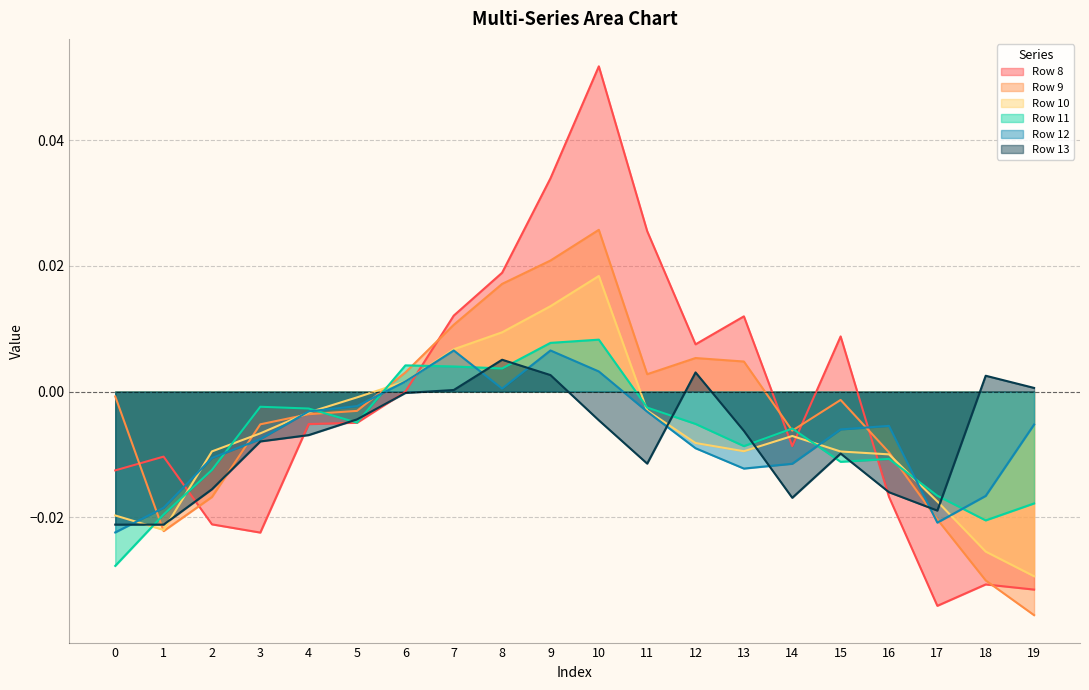

The value of Row 8 at 10 is 0.0. True or false?

False